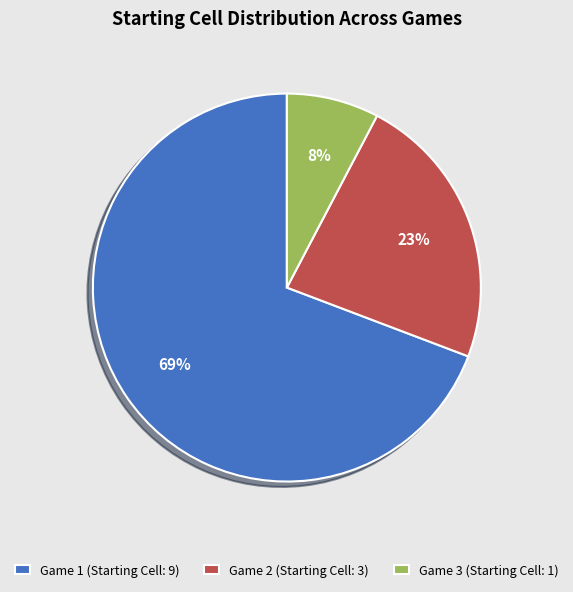

True or false: Game 3 accounts for 8% of the total.

True